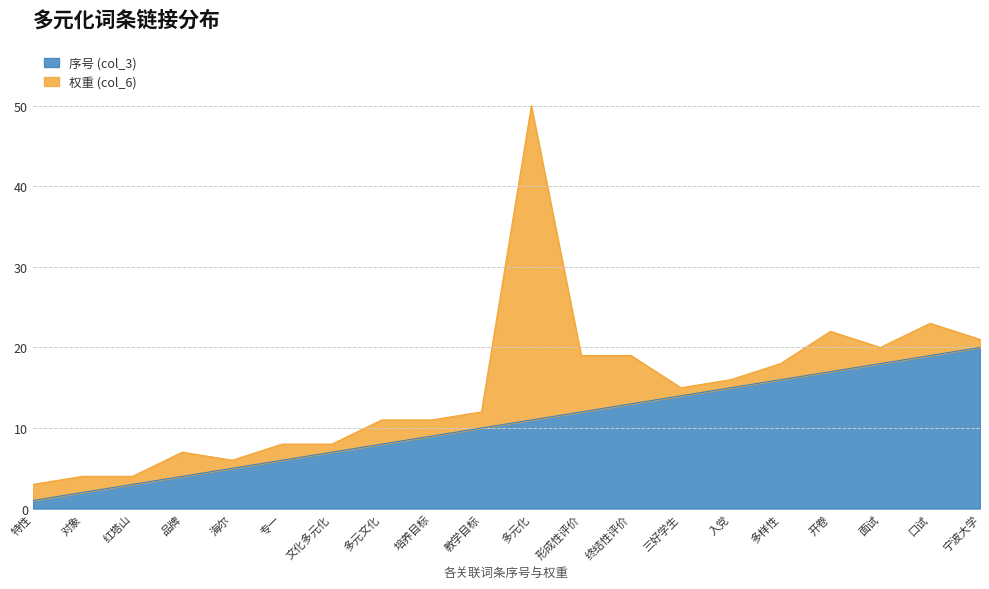

The chart shows a value of 18 at 面试. True or false?

True